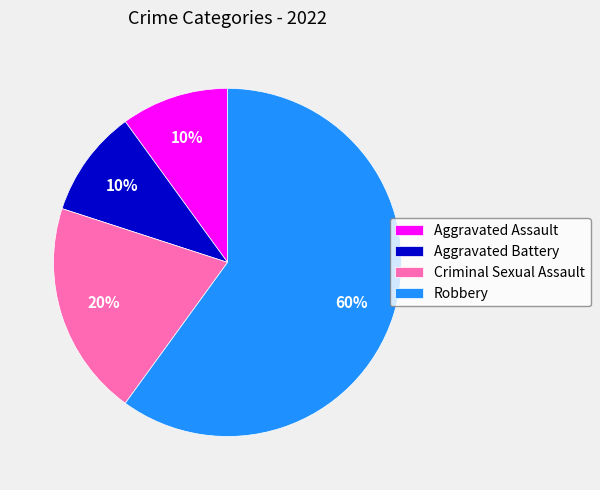

Does Robbery account for over 50% of the chart?

Yes